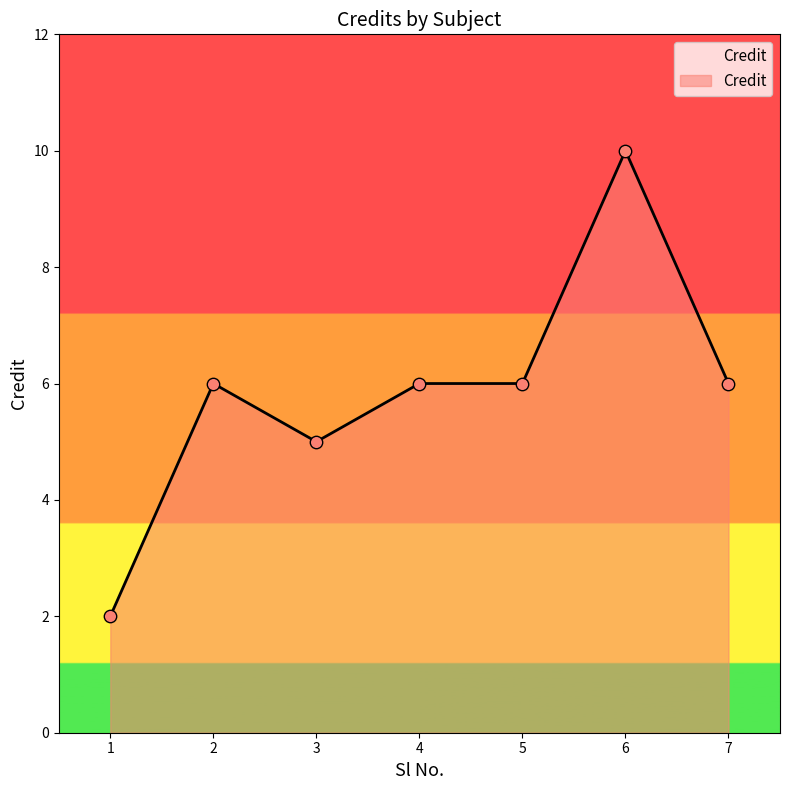

What is the change in value from 1 to 6?

+8